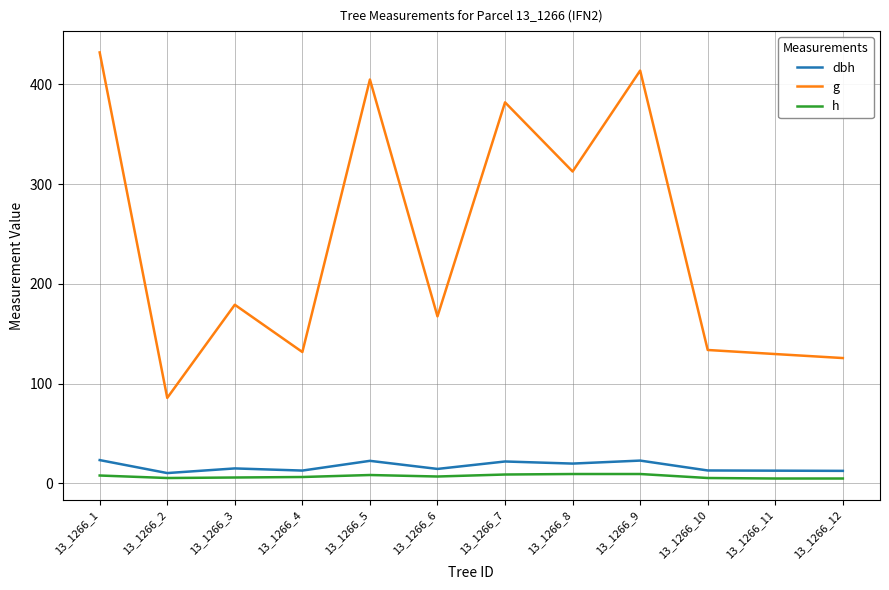

True or false: g and dbh cross at least once.

False